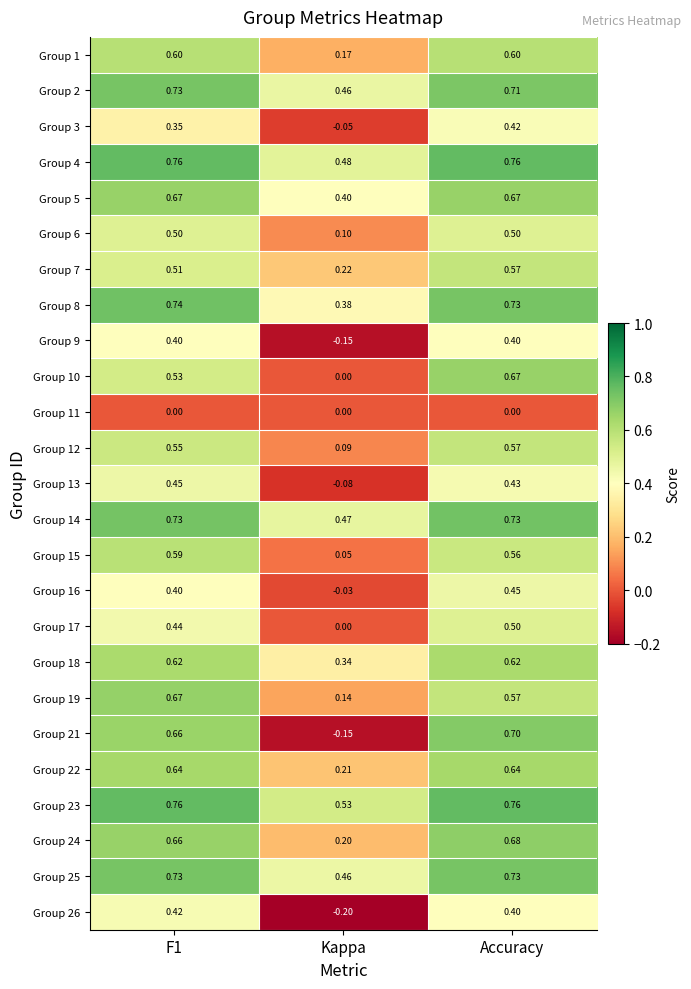

At which category is the sum across all series the highest?

Accuracy